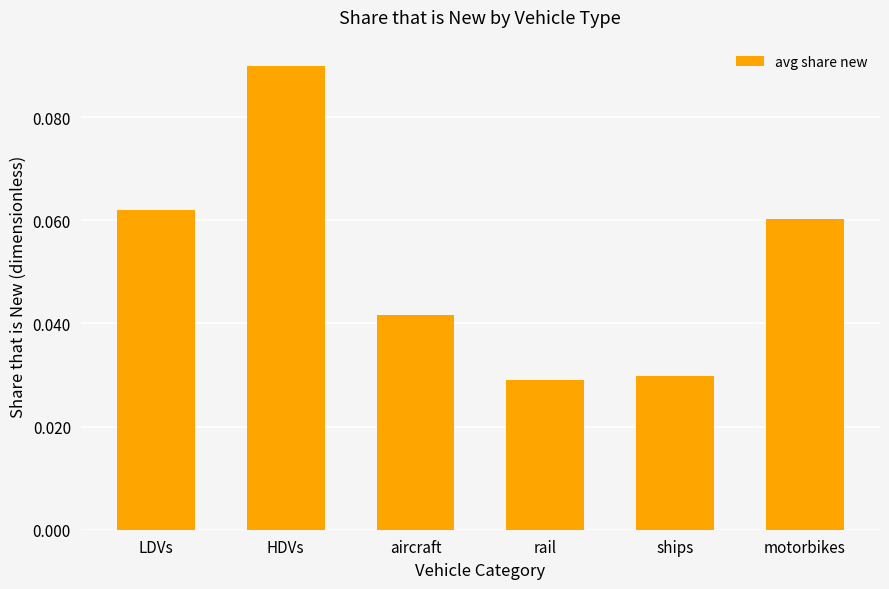

Count the number of data series in this chart.

1